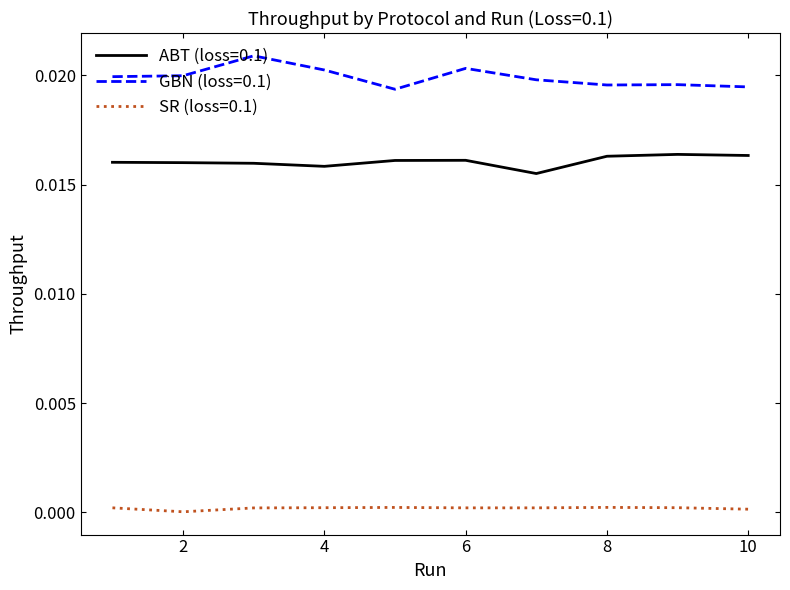

Which series has the largest total across all categories?

GBN (loss=0.1)